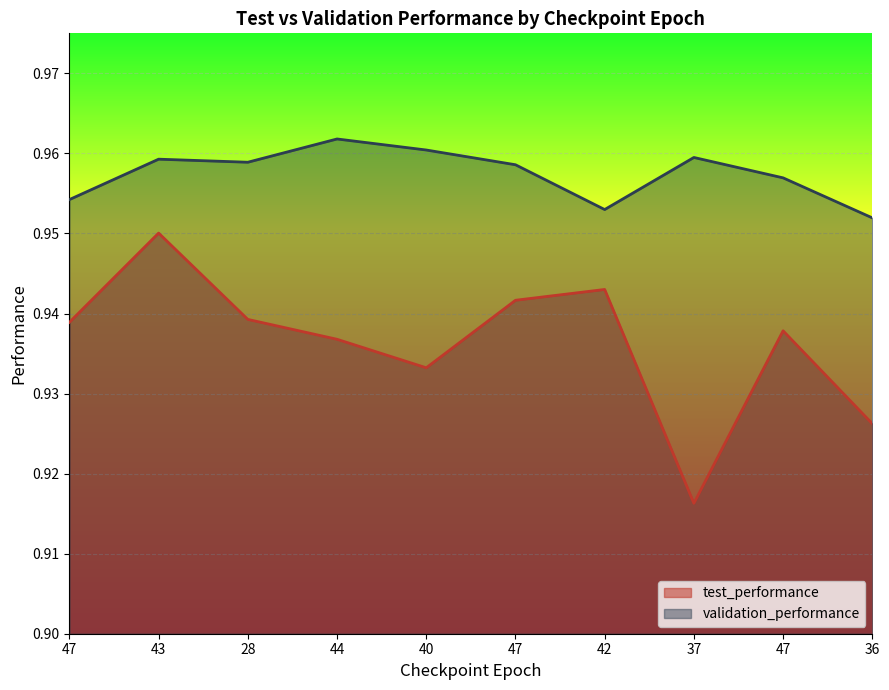

What is the maximum value shown in the chart?

1.0